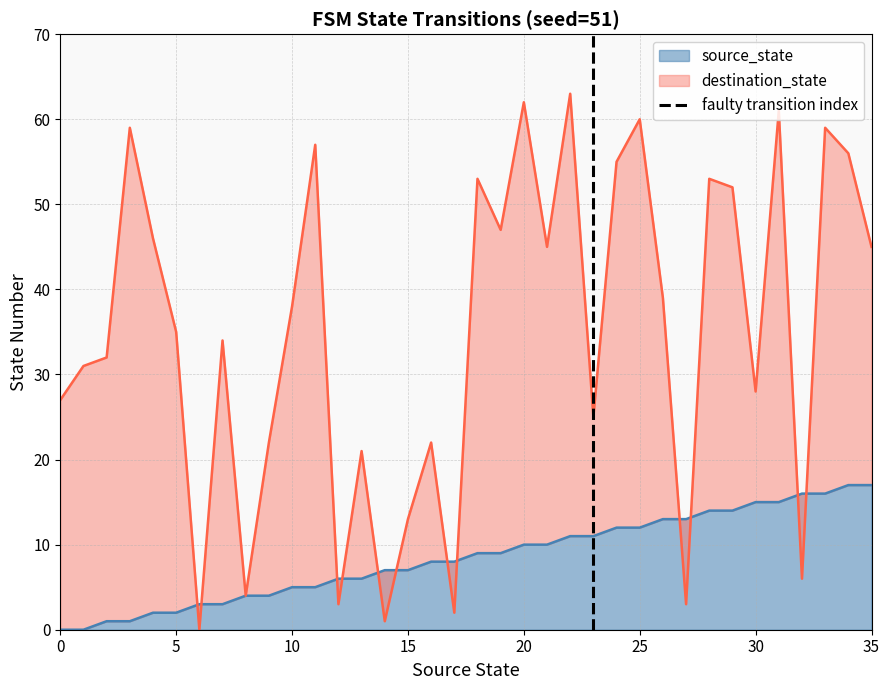

What is the maximum value for source_state?

17